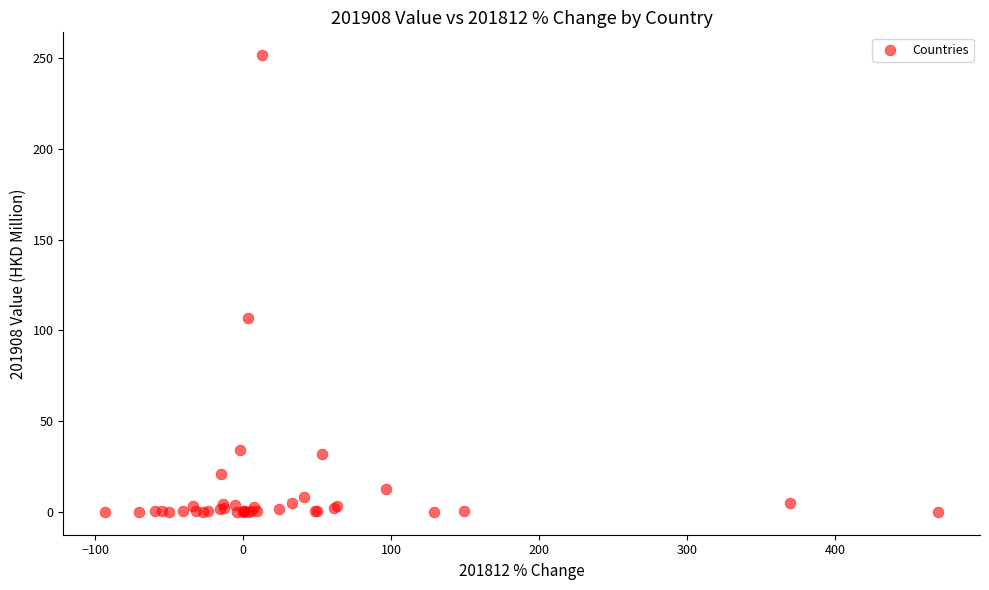

What Y value in the scatter plot is closest to 125?

107.1